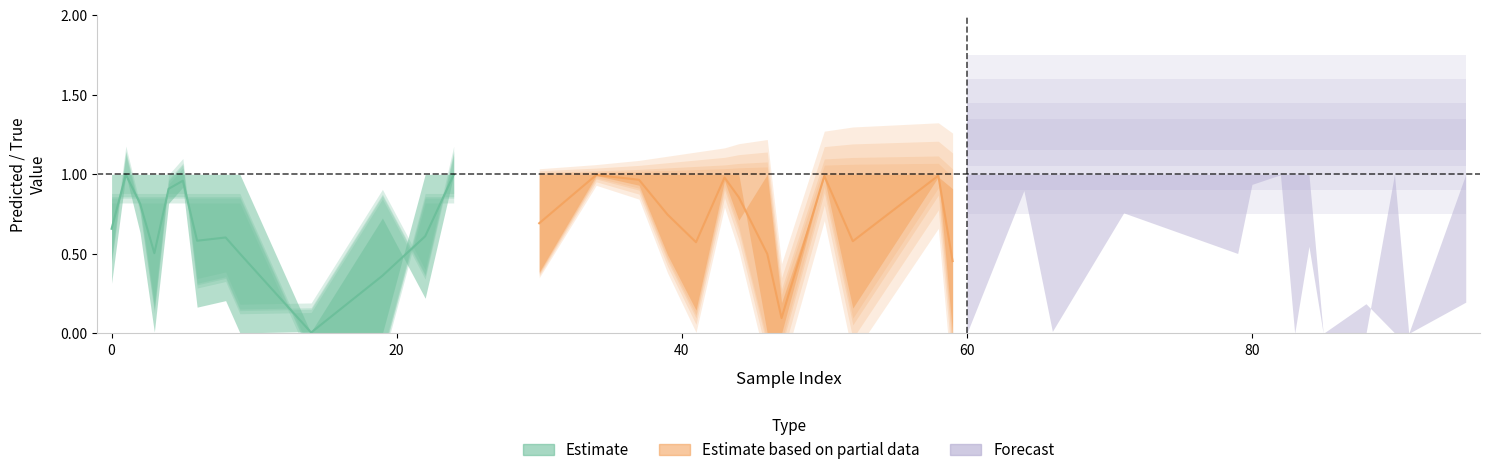

At which label is y_true closest to 0?

14